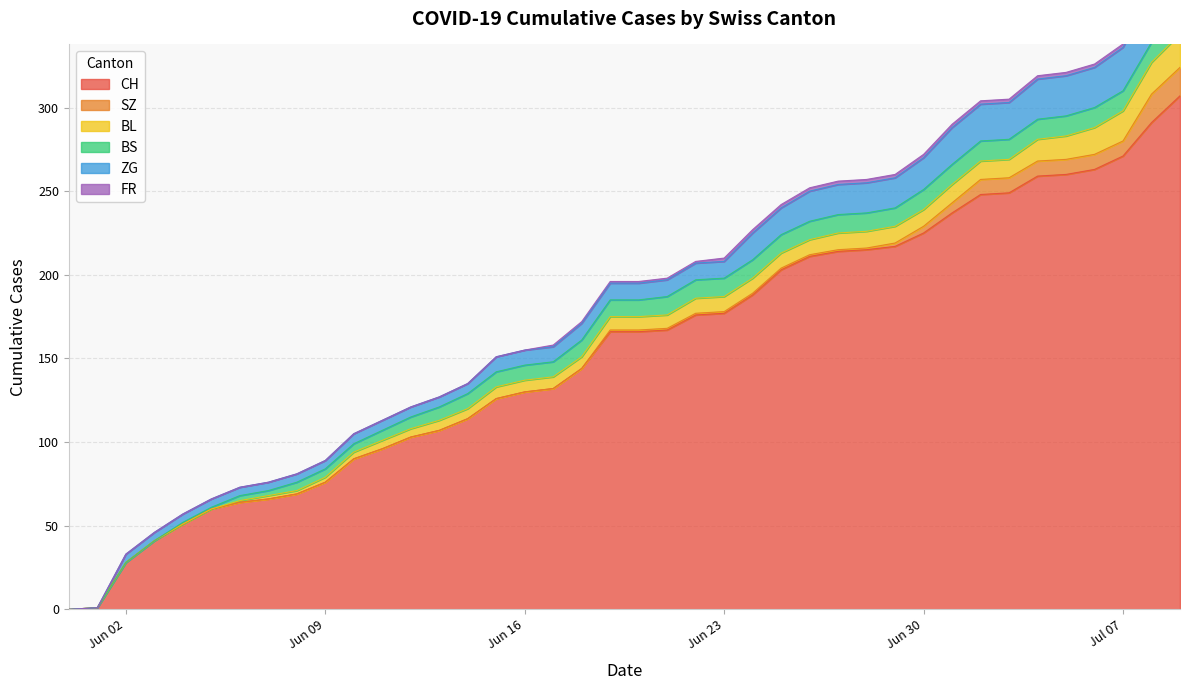

Reading right to left, transcribe all the data shown in this chart.

CH: 307	291	271	263	260	259	249	248	237	225	217	215	214	211	203	188	177	176	167	166	166	144	132	130	126	114	107	103	96	90	76	69	66	64	60	51	41	28	1	0
SZ: 17	17	9	9	9	9	9	9	6	4	2	1	1	1	1	1	1	1	1	1	1	0	0	0	0	0	0	0	0	0	0	0	0	0	0	0	0	0	0	0
BL: 20	19	18	16	14	13	11	11	11	10	10	10	10	9	9	9	9	9	8	8	8	7	7	7	7	6	6	5	5	4	3	2	2	1	0	0	0	0	0	0
BS: 12	12	12	12	12	12	12	12	12	12	11	11	11	11	11	11	11	11	11	10	10	10	9	9	9	9	8	7	6	5	5	5	3	3	1	1	0	0	0	0
ZG: 31	29	26	24	24	24	22	22	22	19	18	18	18	18	16	16	10	10	10	10	10	10	9	9	9	6	6	6	6	6	5	5	5	5	5	5	5	5	0	0
FR: 2	2	2	2	2	2	2	2	2	2	2	2	2	2	2	2	2	1	1	1	1	1	1	0	0	0	0	0	0	0	0	0	0	0	0	0	0	0	0	0